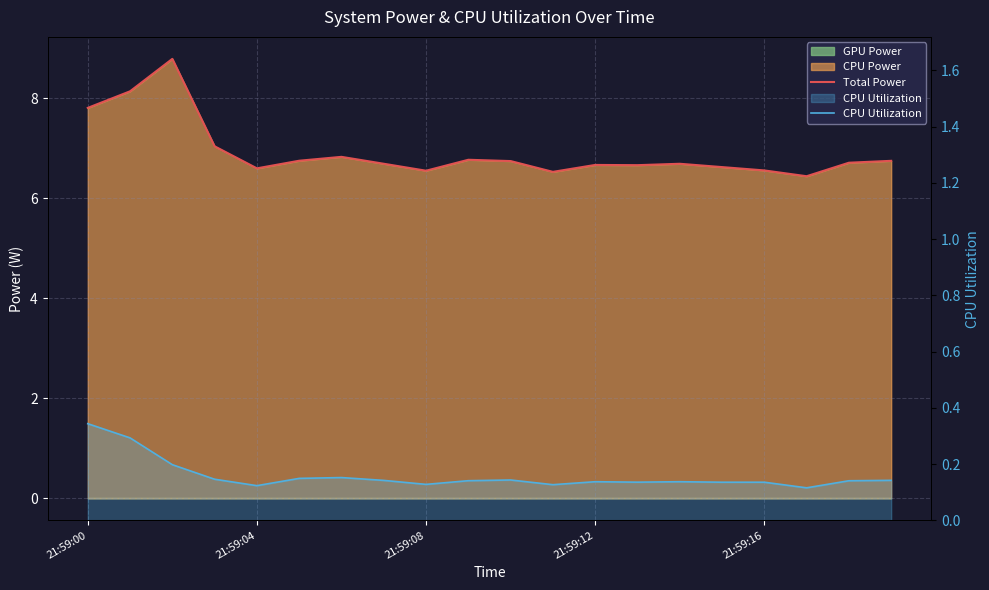

What is the label of the 17th point from the left?

21:59:16